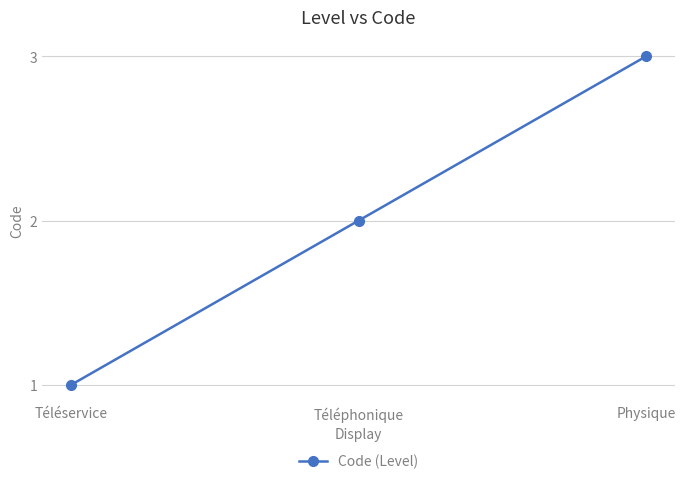

Which label corresponds to the smallest value in the chart?

Téléservice